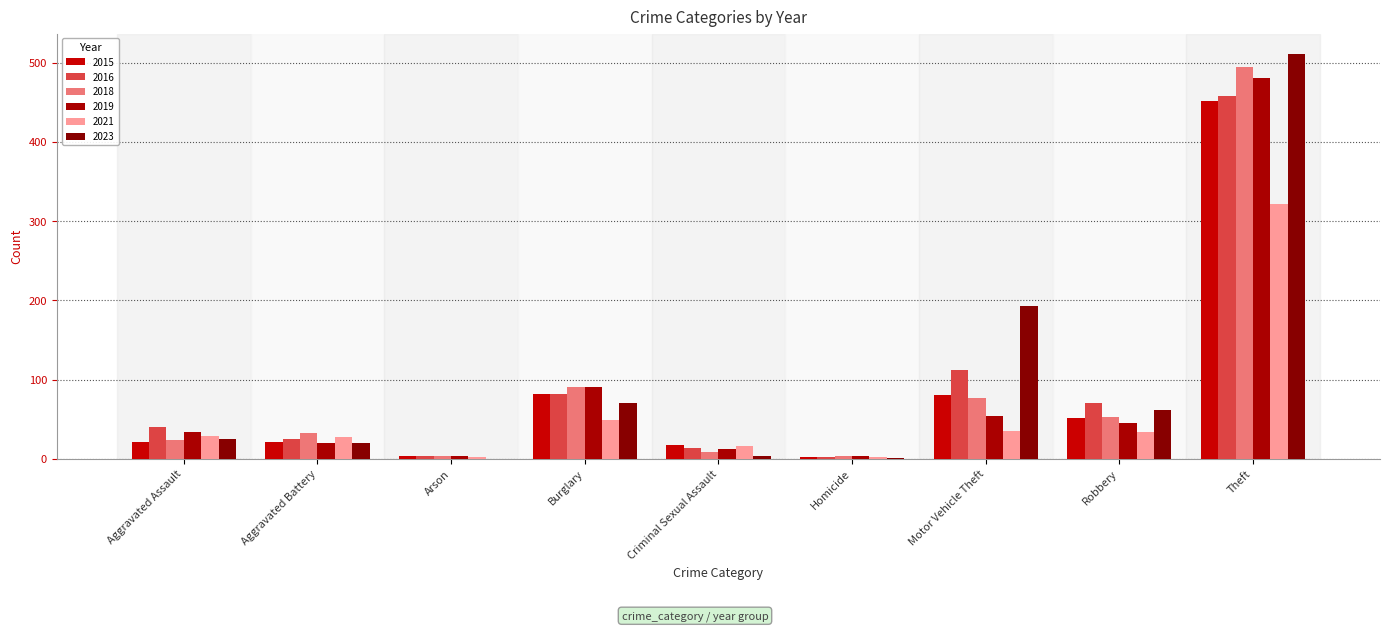

What is the label of the 2nd bar from the right?

Robbery